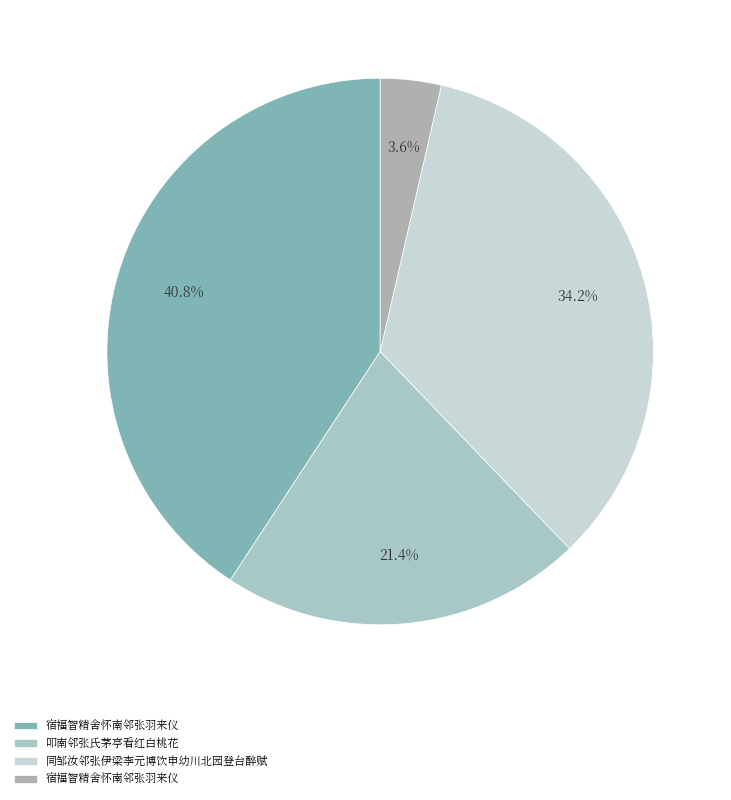

How many segments does this pie chart have?

4